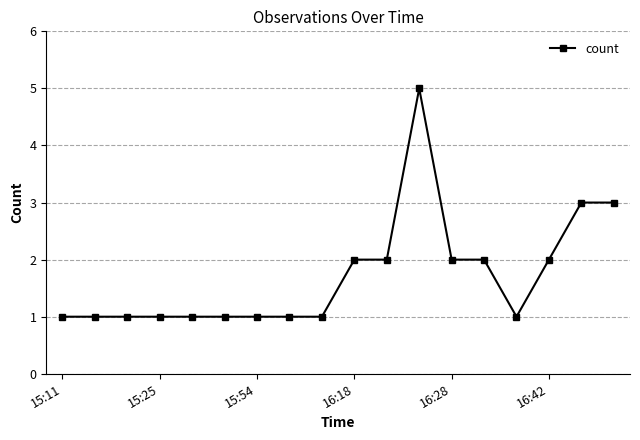

What is the value of the 12th point from the left?

5